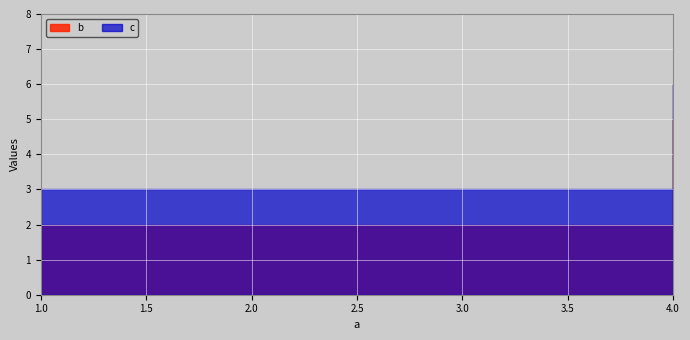

The c series shows 1 at 1. True or false?

False